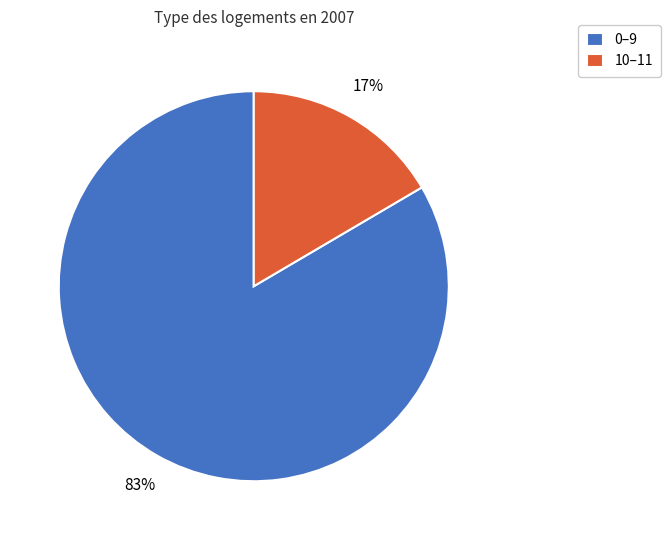

Do 10–11 and 0–9 together represent more than half of the pie?

Yes